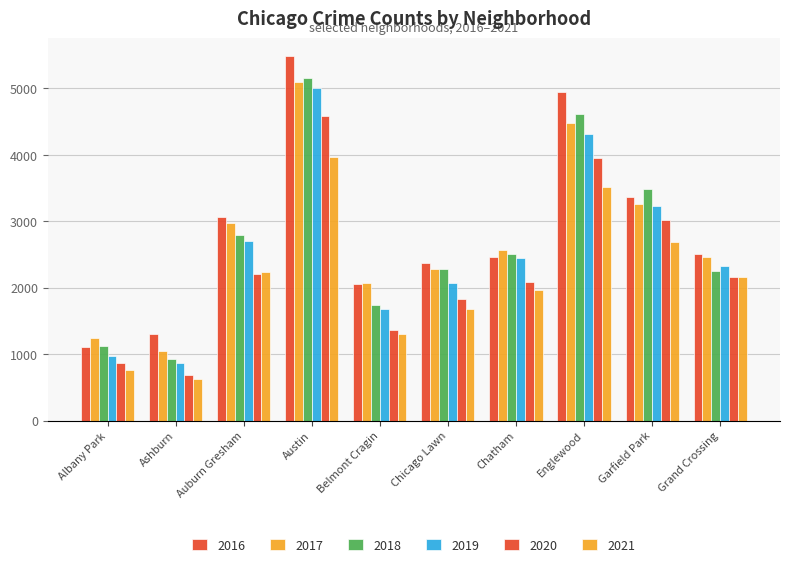

How many groups of bars are there?

10